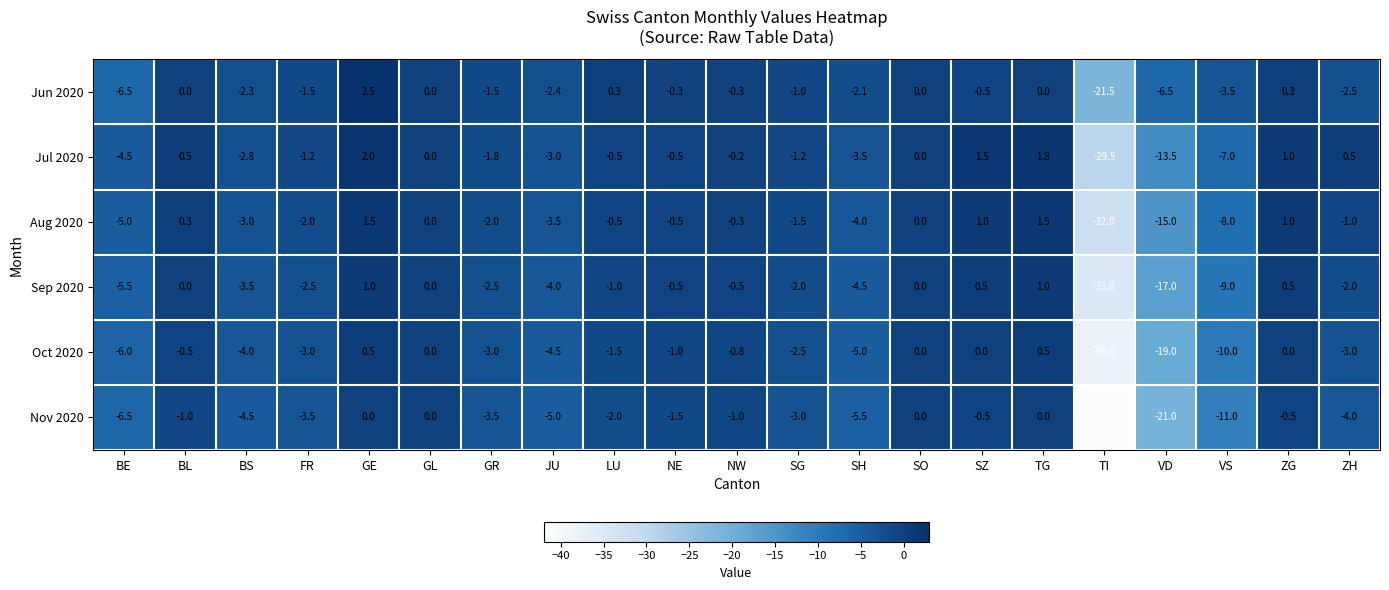

Which label corresponds to the smallest value in the chart?

TI